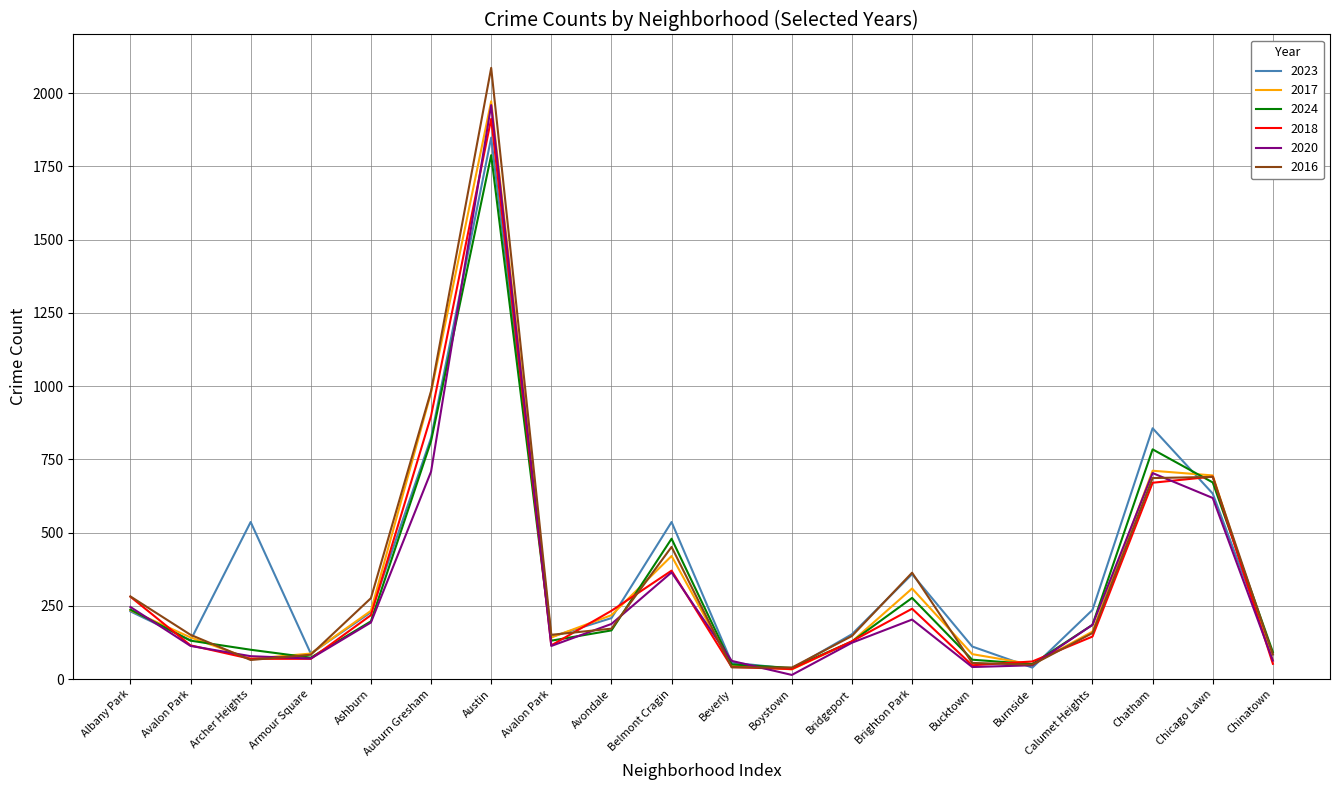

What is the value of the 2020 point at the 9th from the left?

188